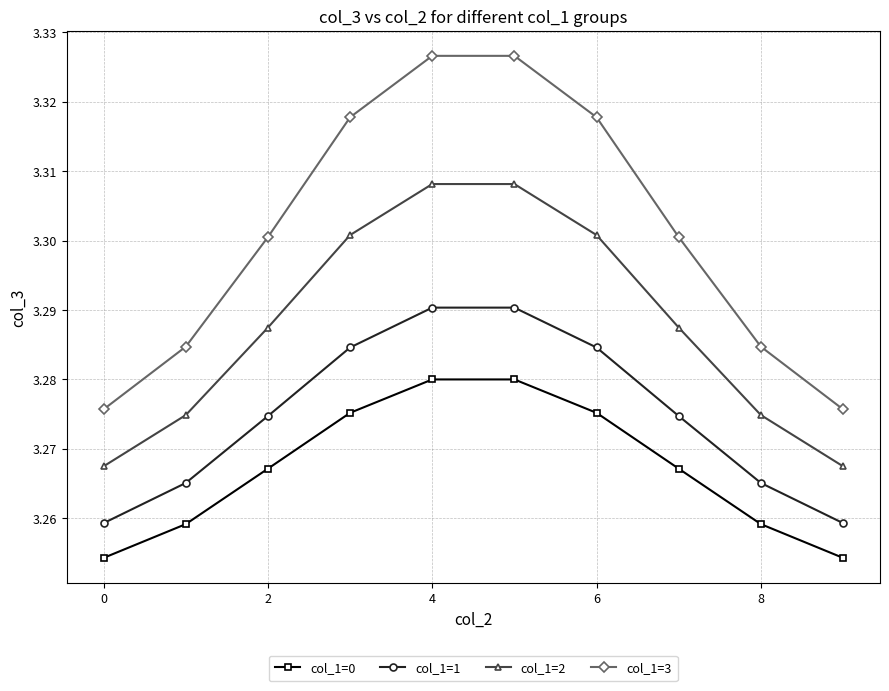

List the series in order of their overall mean, lowest first.

col_1=0, col_1=1, col_1=2, col_1=3